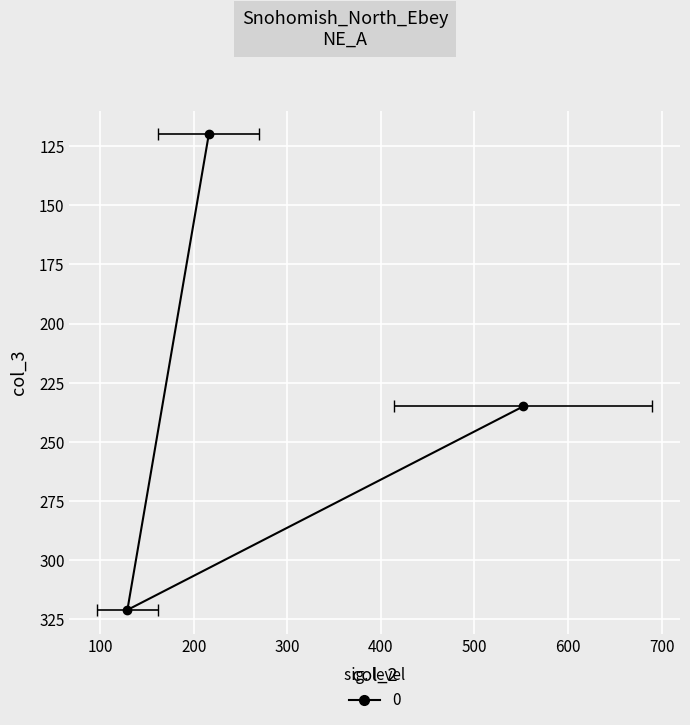

Which has a higher value, 100 or 200?

100